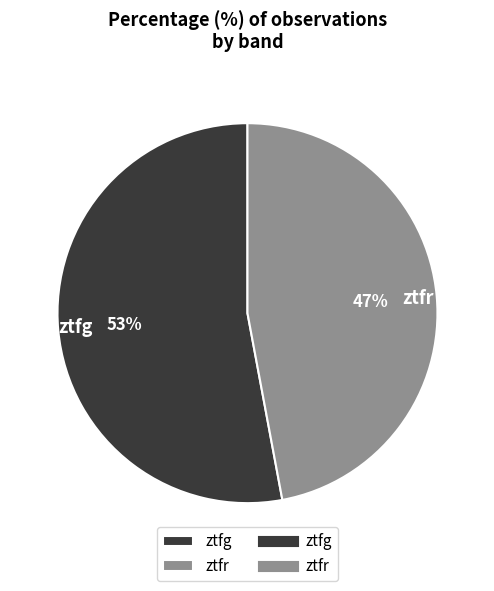

To the nearest percent, what percentage of the pie is ztfr?

47%